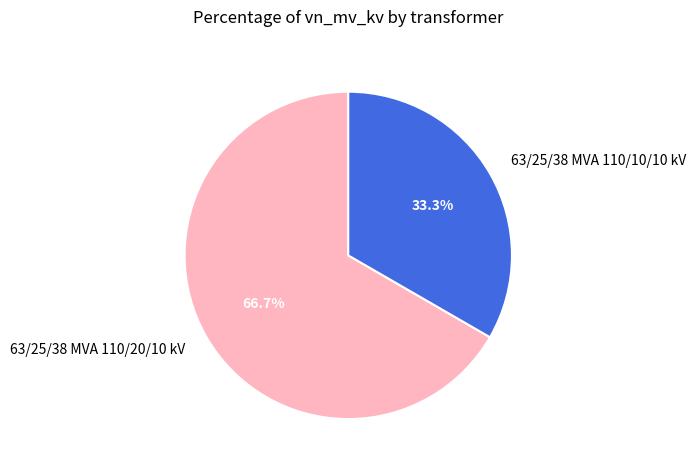

How many segments does this pie chart have?

2